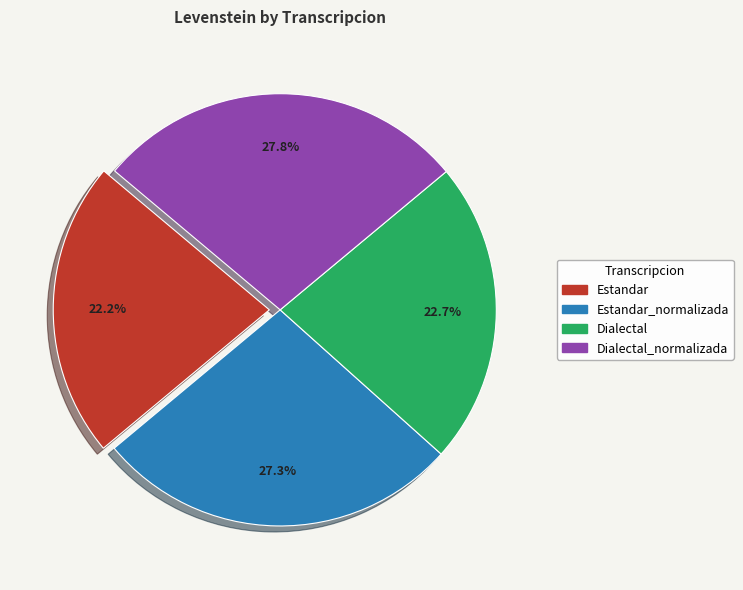

Does any single category account for the majority?

No